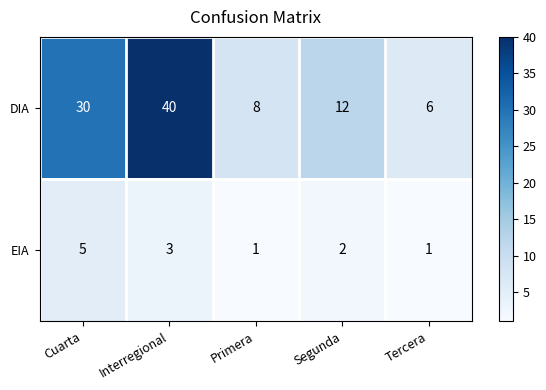

The EIA series shows 1 at Tercera. True or false?

True